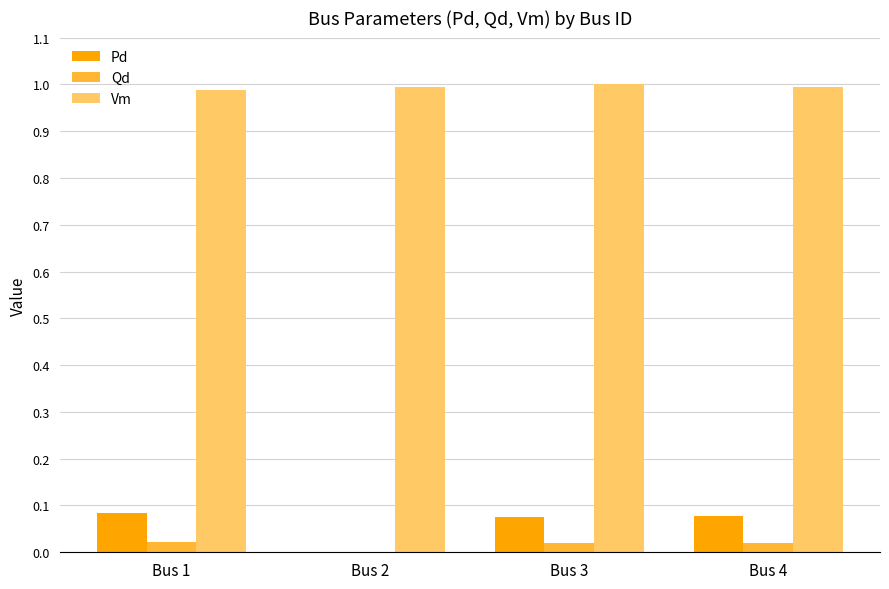

What is the total value across all series at Bus 3?

1.1